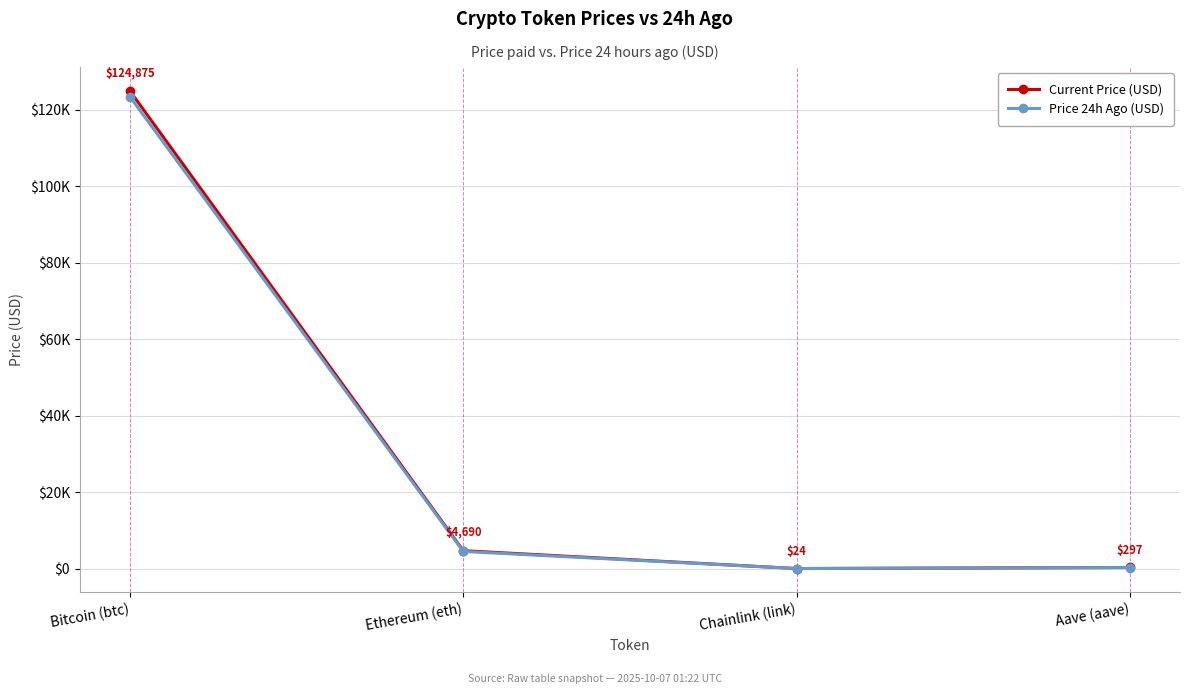

Is this an area chart (filled region under the line)?

No